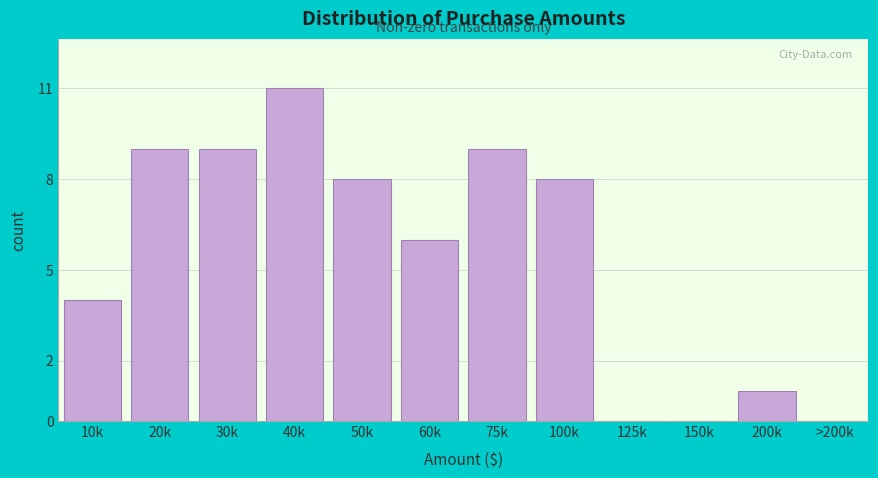

Reading right to left, what are all the values shown in this chart?

>200k=0	200k=1	150k=0	125k=0	100k=8	75k=9	60k=6	50k=8	40k=11	30k=9	20k=9	10k=4